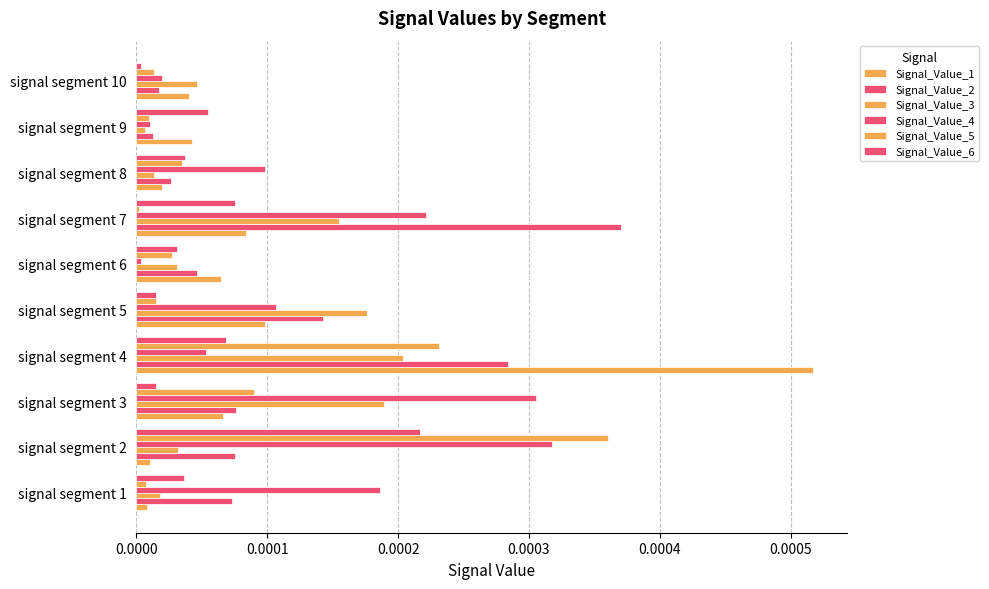

What are all the series names shown in the legend?

Signal_Value_1, Signal_Value_2, Signal_Value_3, Signal_Value_4, Signal_Value_5, Signal_Value_6